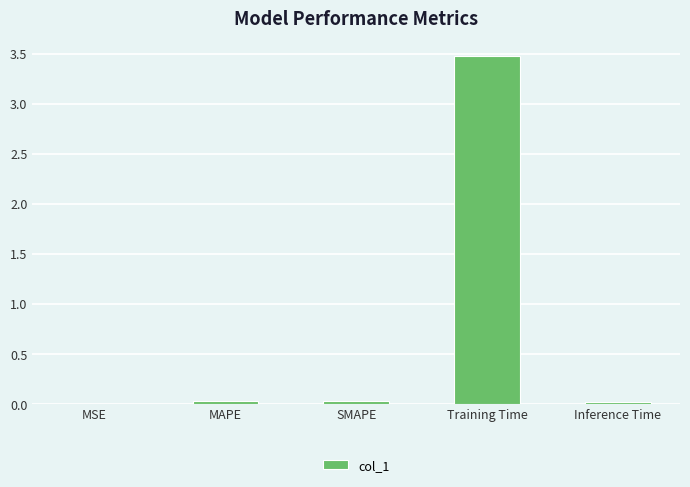

Is it true that the value at MSE is 0.0?

True